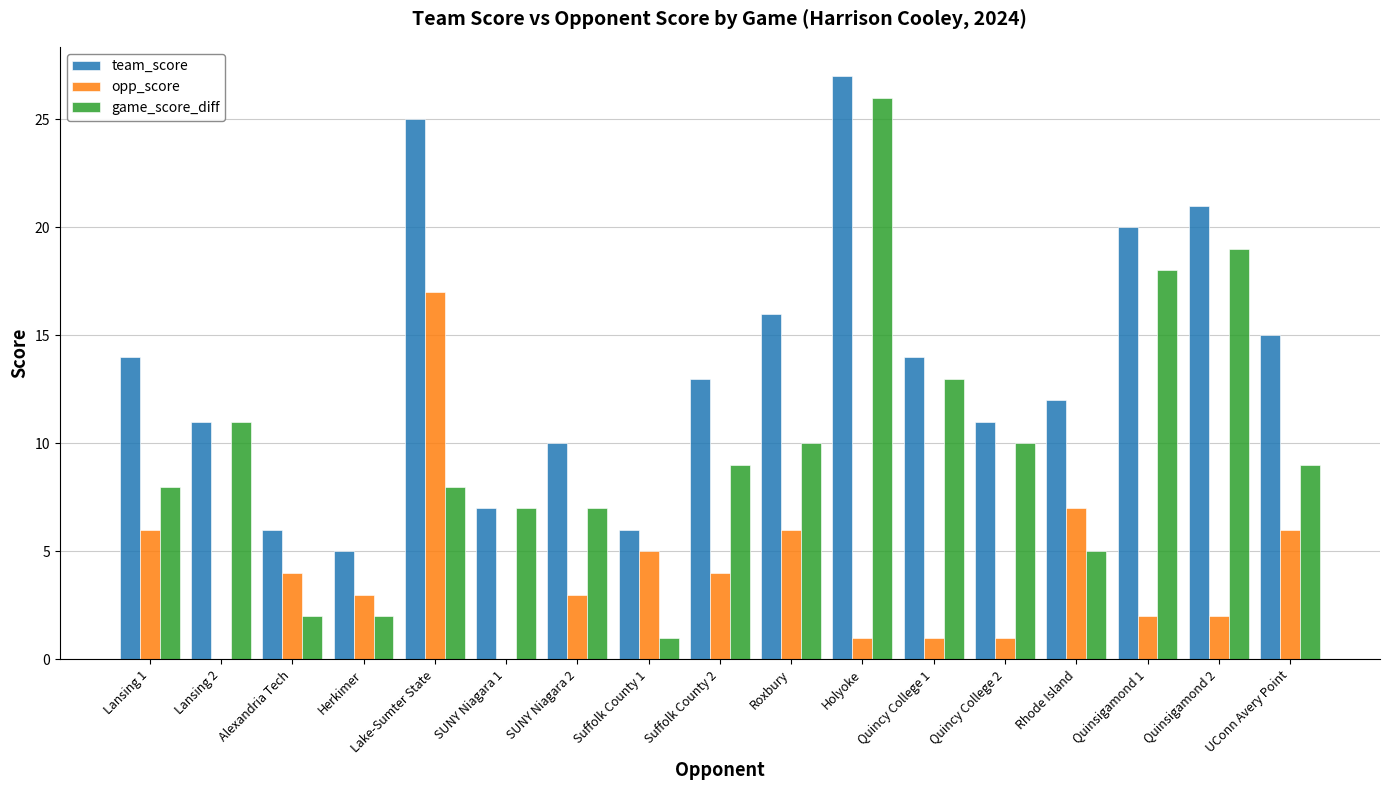

Which series changed the most between Lansing 1 and SUNY Niagara 1?

team_score